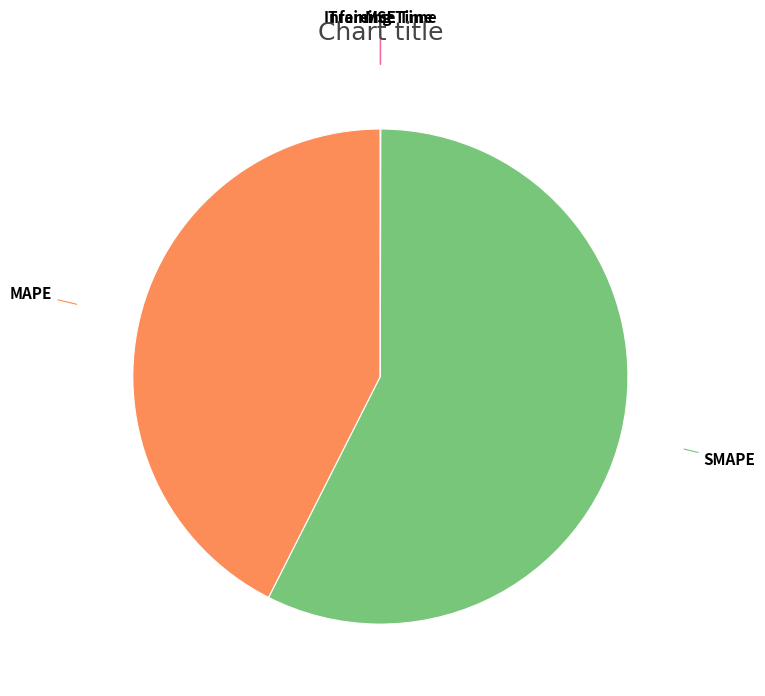

Is there a majority slice in this chart?

Yes